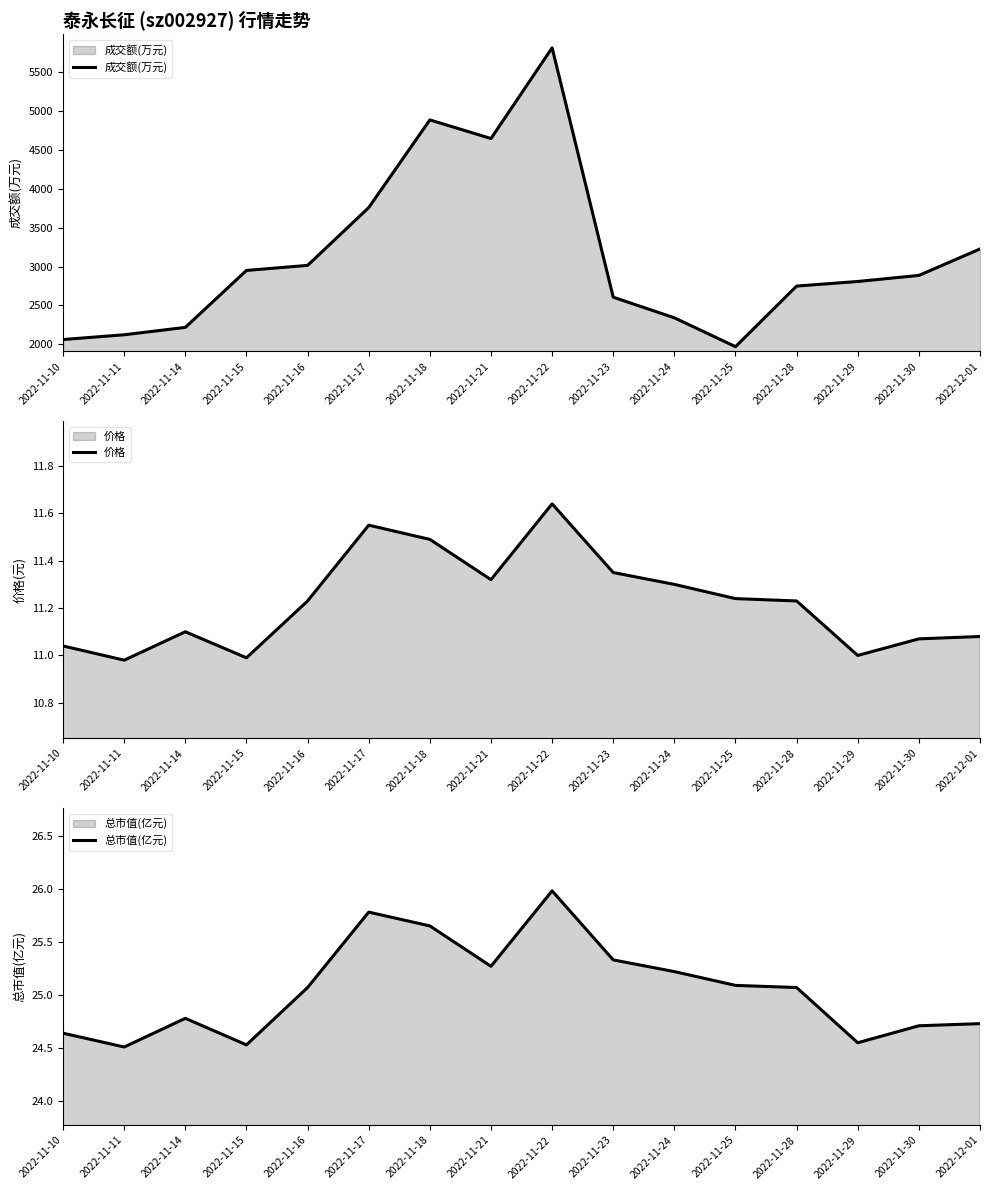

What is the average value of the 总市值(亿元) series?

25.1